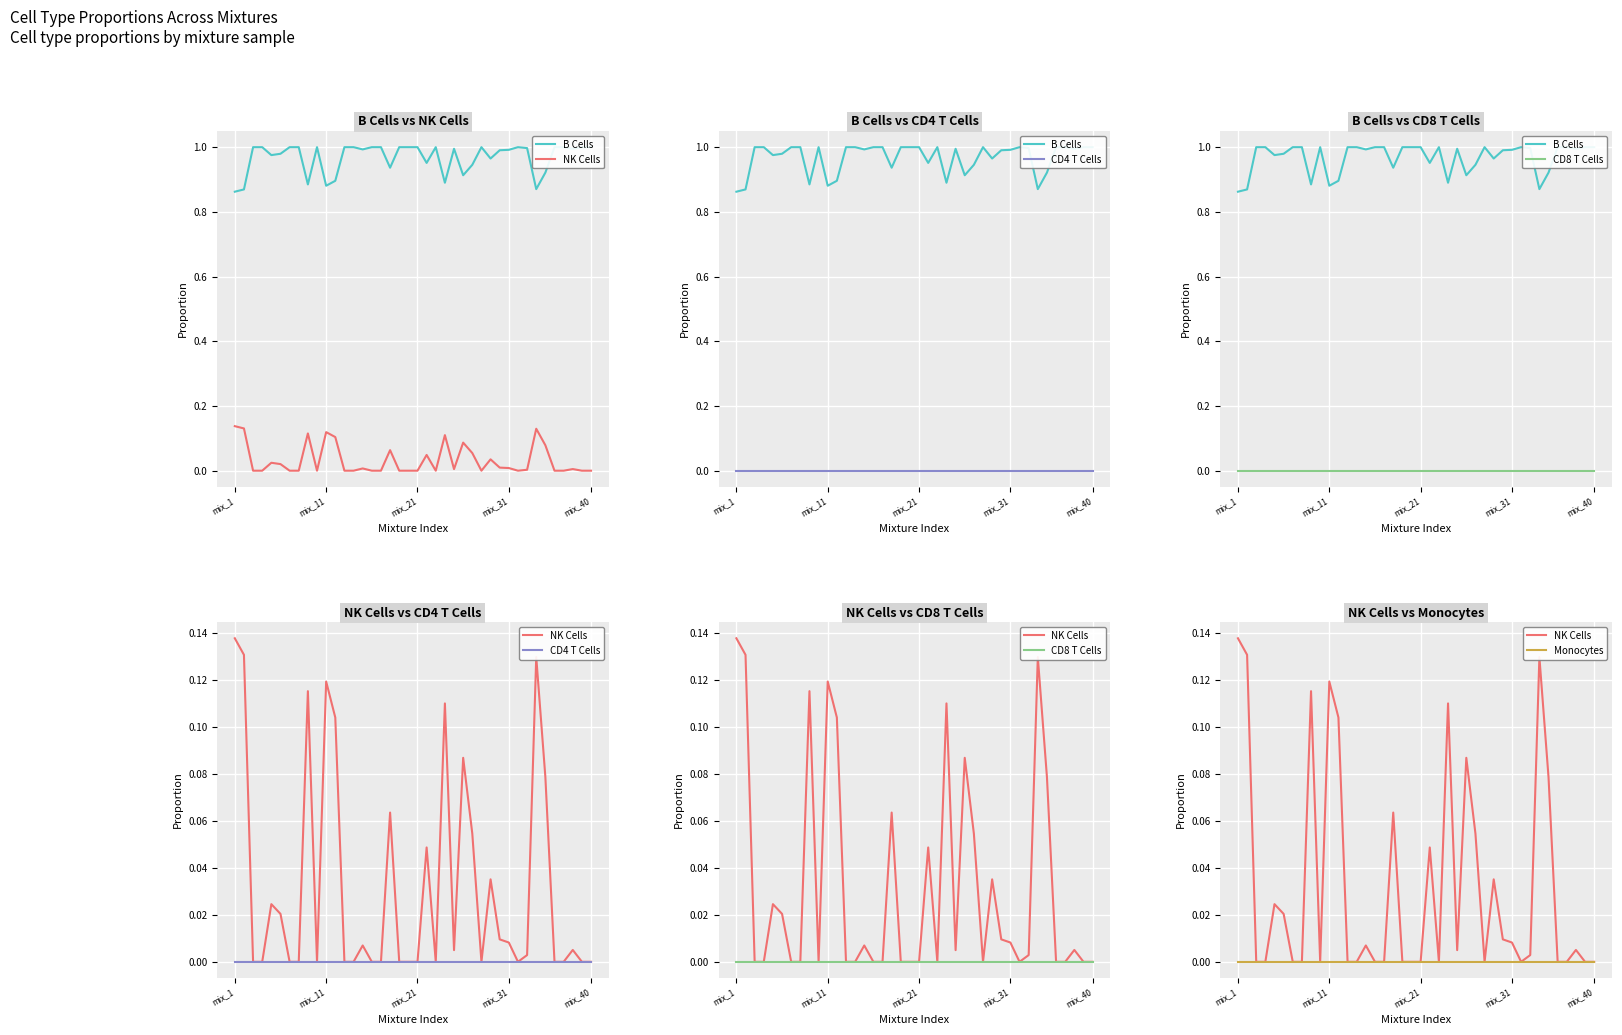

At how many categories does at least one series exceed 0?

40